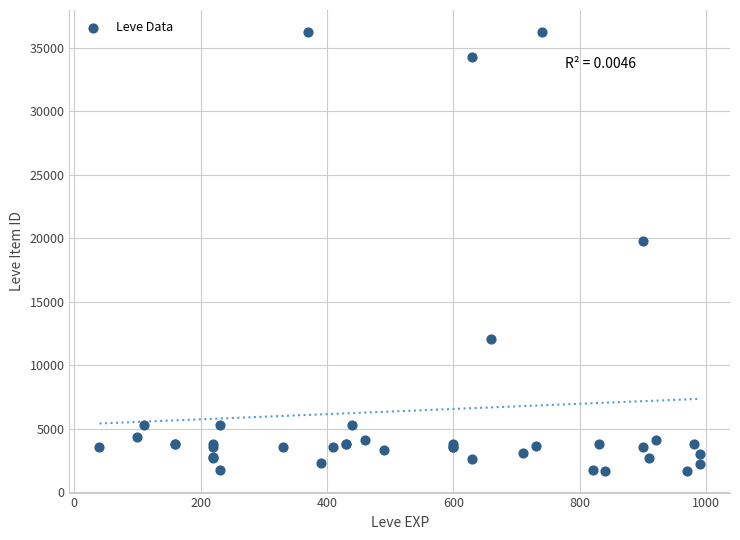

What Y value in the scatter plot is closest to 18967?

19744